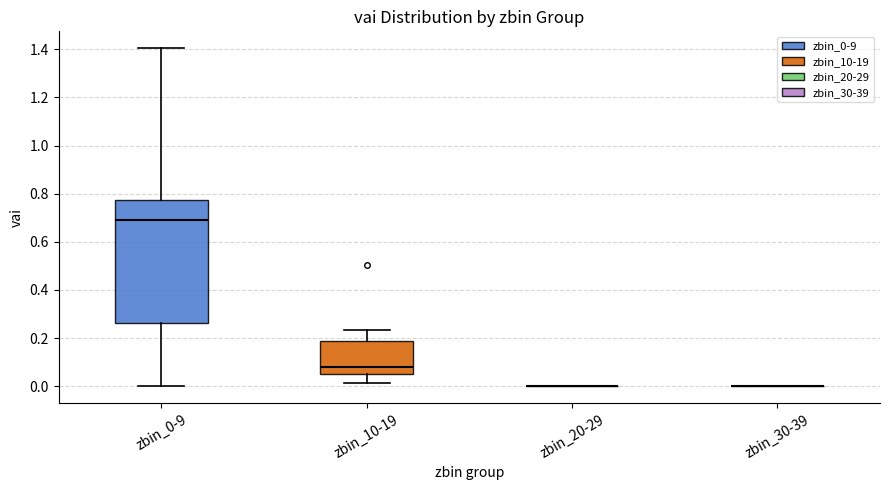

Reading left to right, read every box against the y-axis: the position of its median line, the range the box covers, and the ends of its whiskers. The values are not printed on the chart, so give them approximately, as read against the axis.

zbin_0-9: median 0.70, box 0.26 to 0.78, whiskers 0.00 to 1.40
zbin_10-19: median 0.08, box 0.06 to 0.18, whiskers 0.02 to 0.24
zbin_20-29: box collapsed to a line at 0.00, whiskers 0.00 to 0.00
zbin_30-39: box collapsed to a line at 0.00, whiskers 0.00 to 0.00